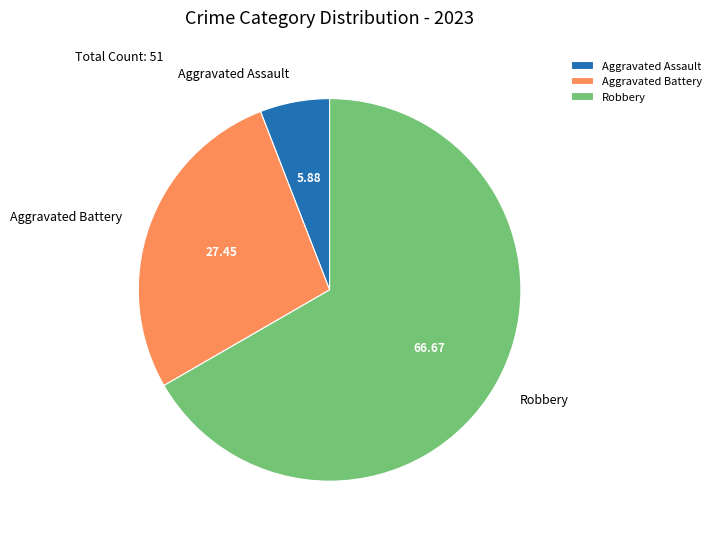

Rank the categories by value from highest to lowest.

Robbery, Aggravated Battery, Aggravated Assault